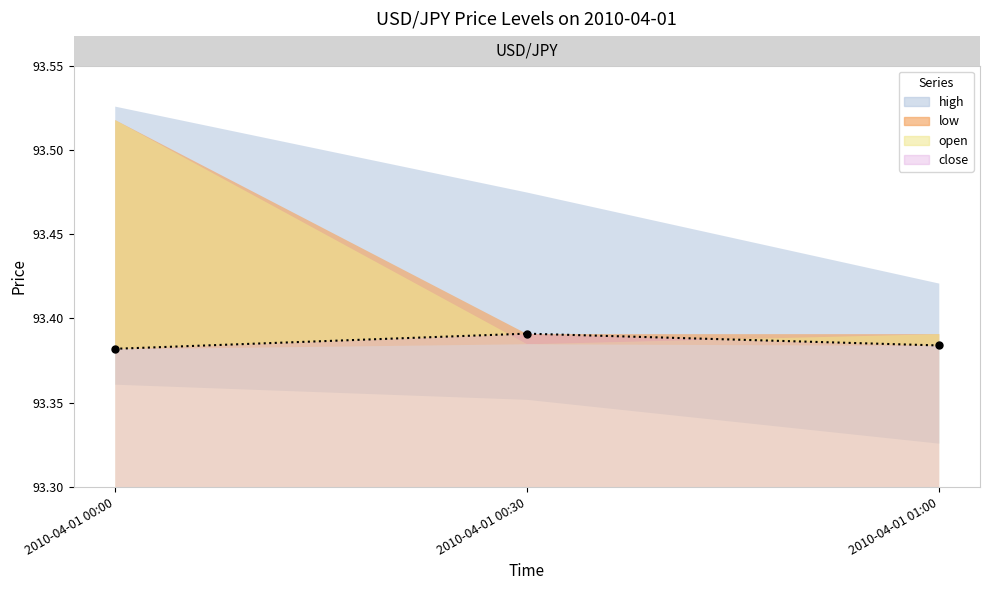

Read the value at 2010-04-01 01:00.

93.4